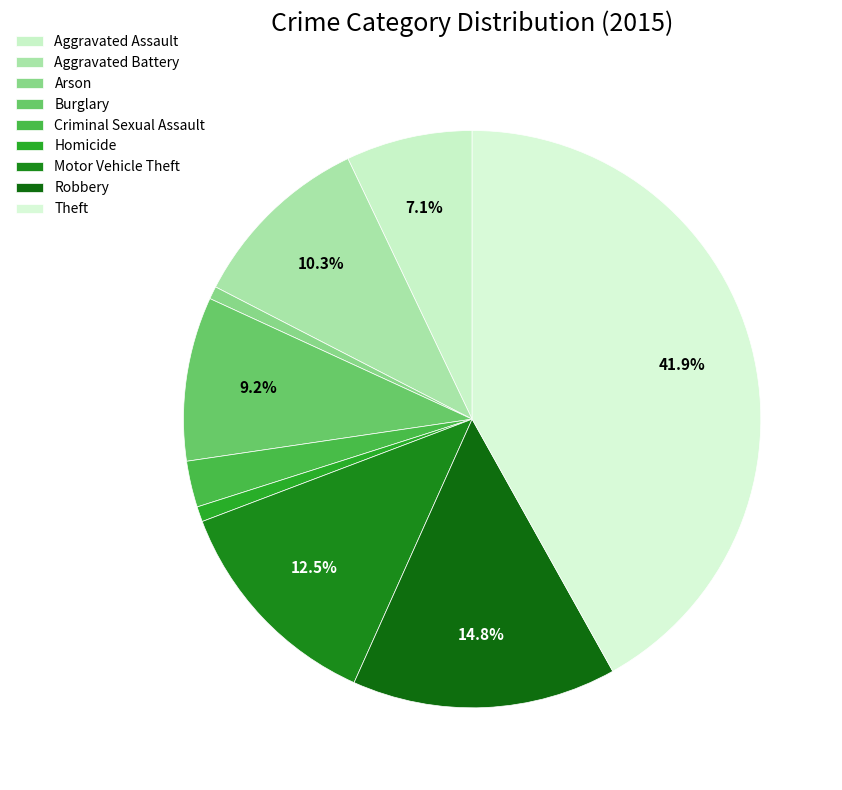

To the nearest percent, what portion does Theft represent?

42%